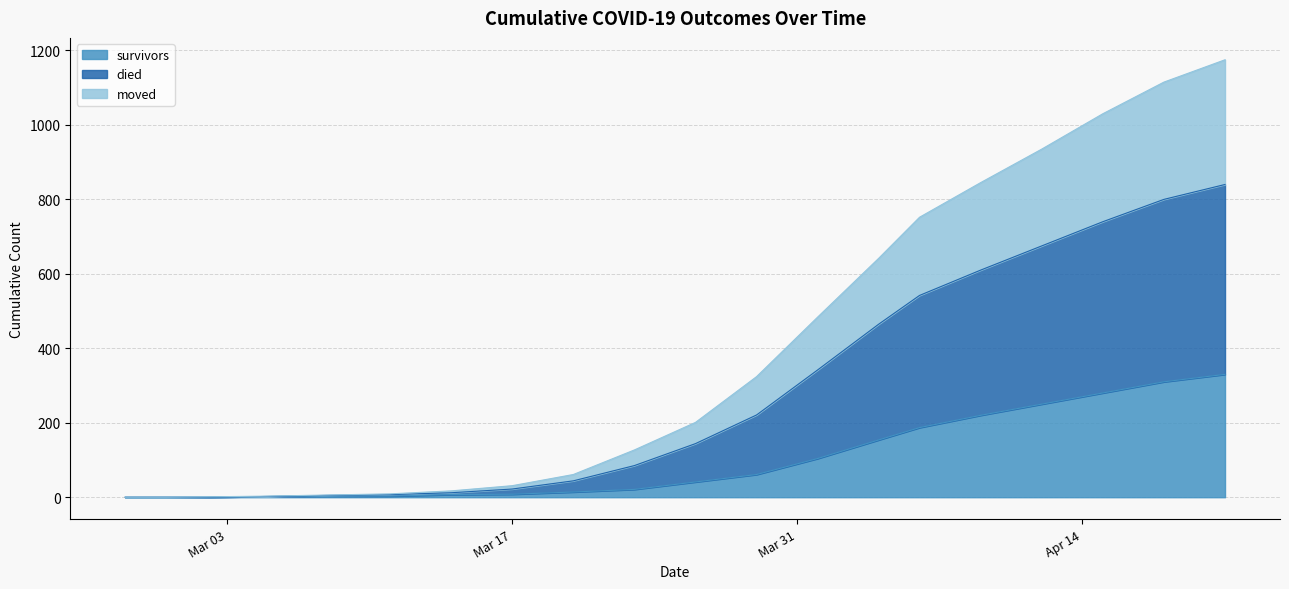

What is the difference between the highest and lowest values at 2020-03-29?

263